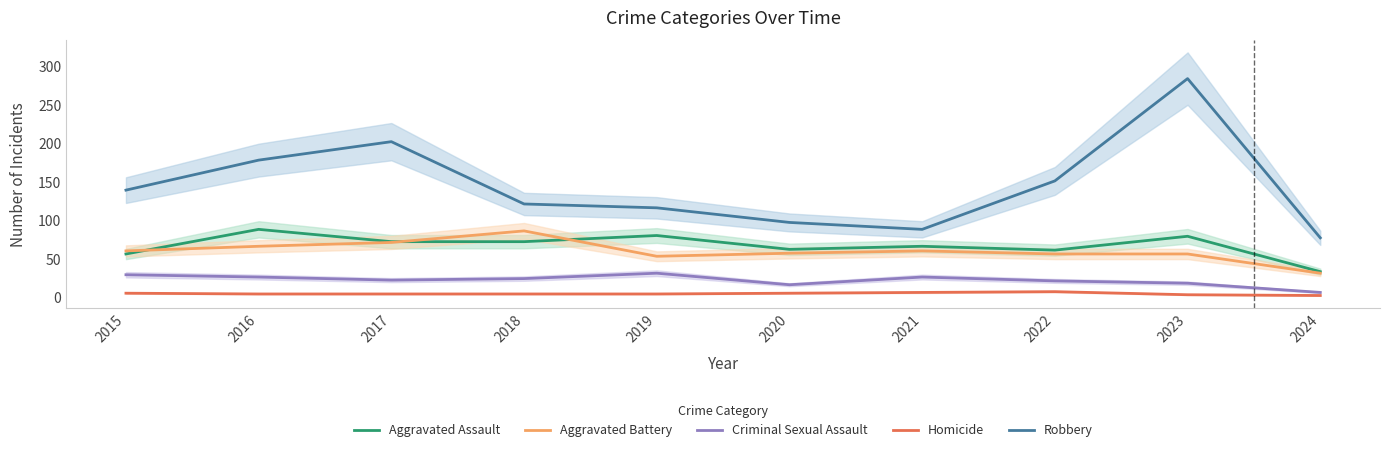

Does the chart have visible grid lines?

No